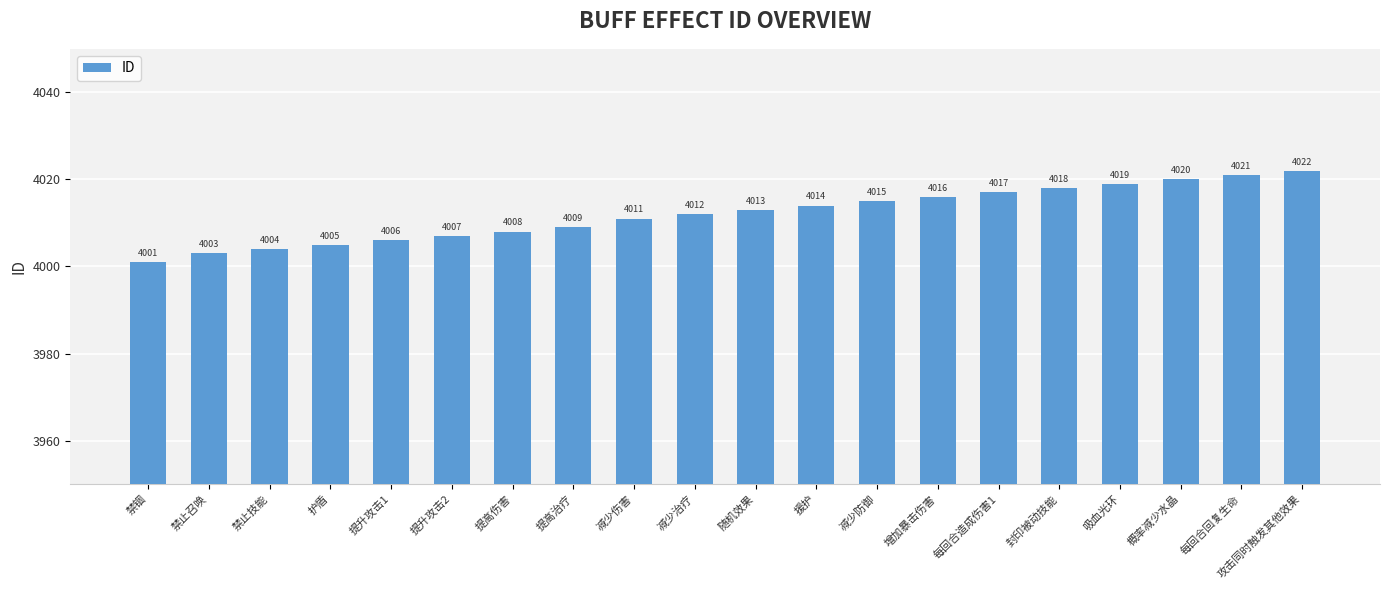

Rank the categories by value from lowest to highest.

禁锢, 禁止召唤, 禁止技能, 护盾, 提升攻击1, 提升攻击2, 提高伤害, 提高治疗, 减少伤害, 减少治疗, 随机效果, 援护, 减少防御, 增加暴击伤害, 每回合造成伤害1, 封印被动技能, 吸血光环, 概率减少水晶, 每回合回复生命, 攻击同时触发其他效果